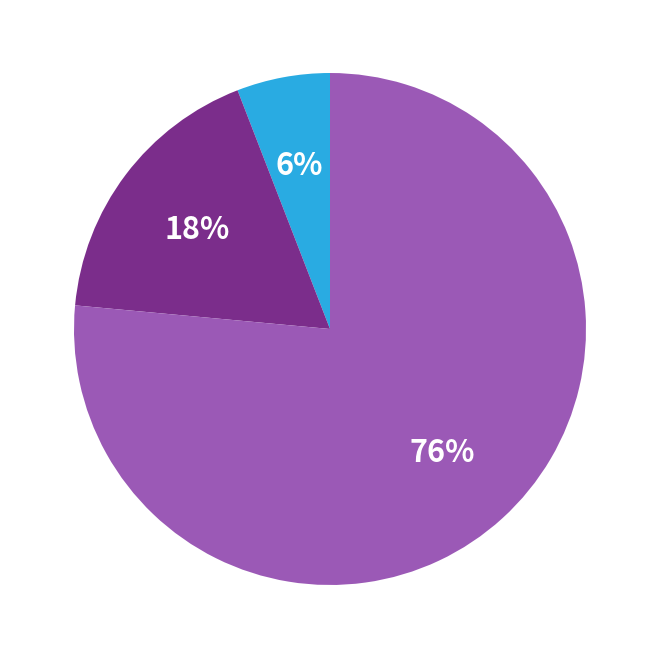

Is there a majority slice in this chart?

Yes